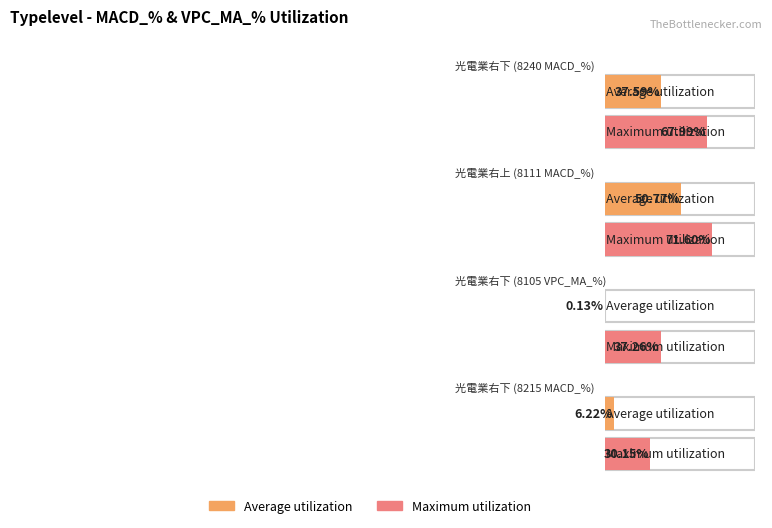

List the labels in order of Average utilization value, smallest first.

光電業右下 (8105 VPC_MA_%), 光電業右下 (8215 MACD_%), 光電業右下 (8240 MACD_%), 光電業右上 (8111 MACD_%)